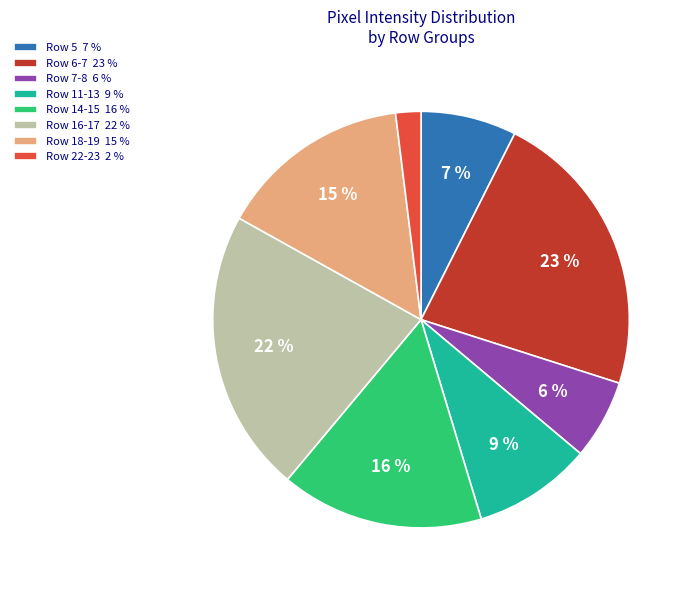

Does any single category account for the majority?

No